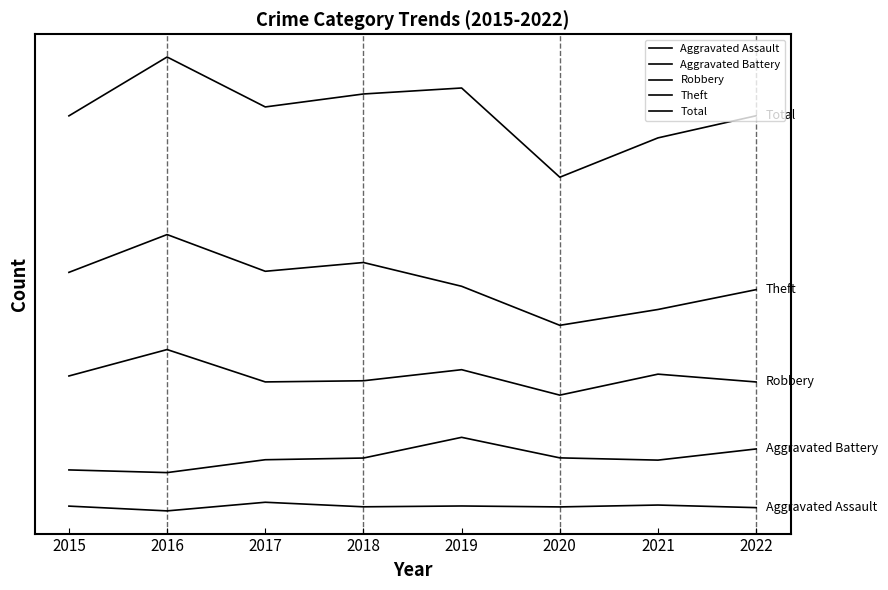

How many lines are shown in the chart?

5